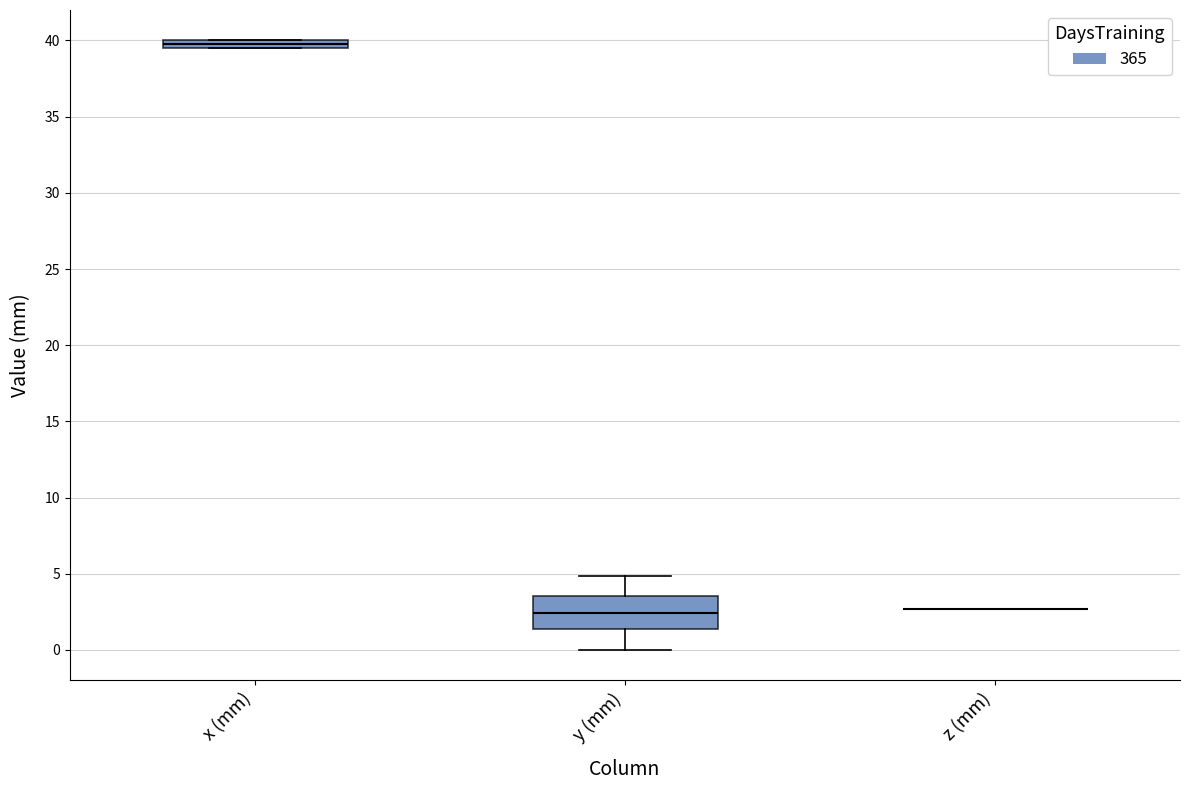

Where is the upper edge of the box for x (mm) on the y-axis? The values are not printed on the chart, so give them approximately, as read against the axis.

40.0